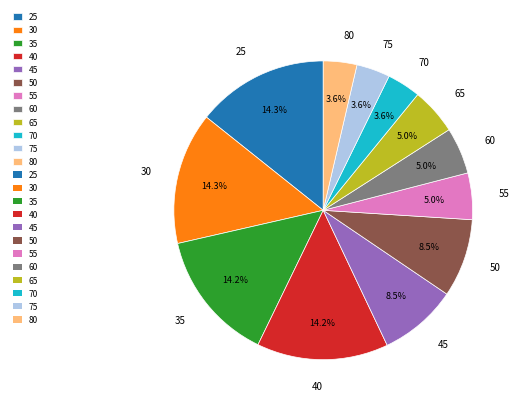

Between 50 and 80, which is larger?

50